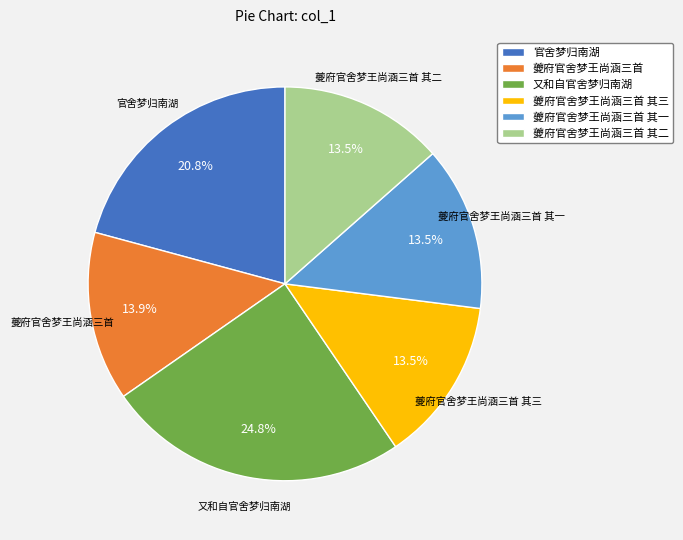

The 又和自官舍梦归南湖 slice represents 18% of the pie. True or false?

False